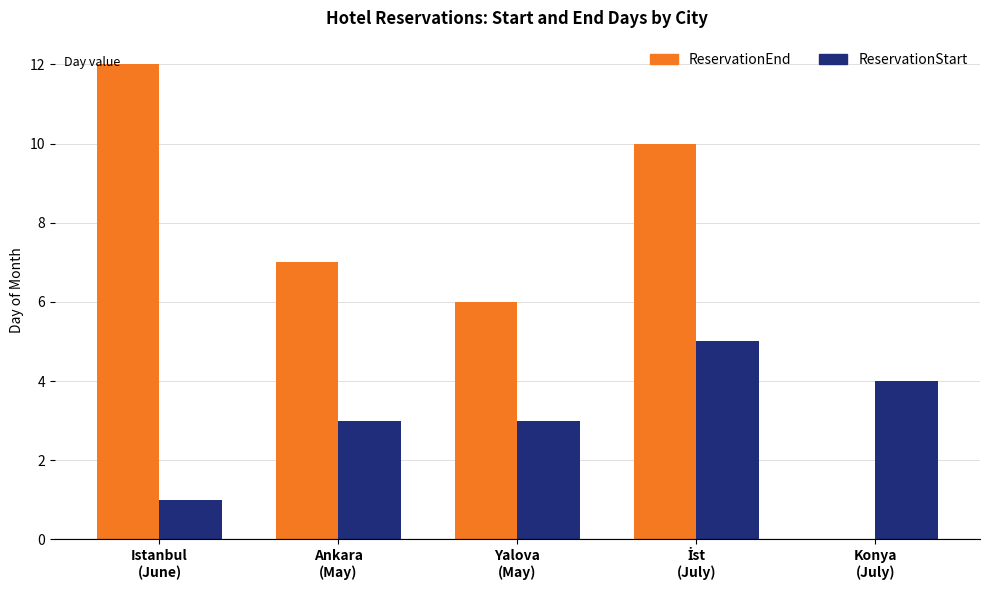

Which series has the largest total across all categories?

ReservationEnd